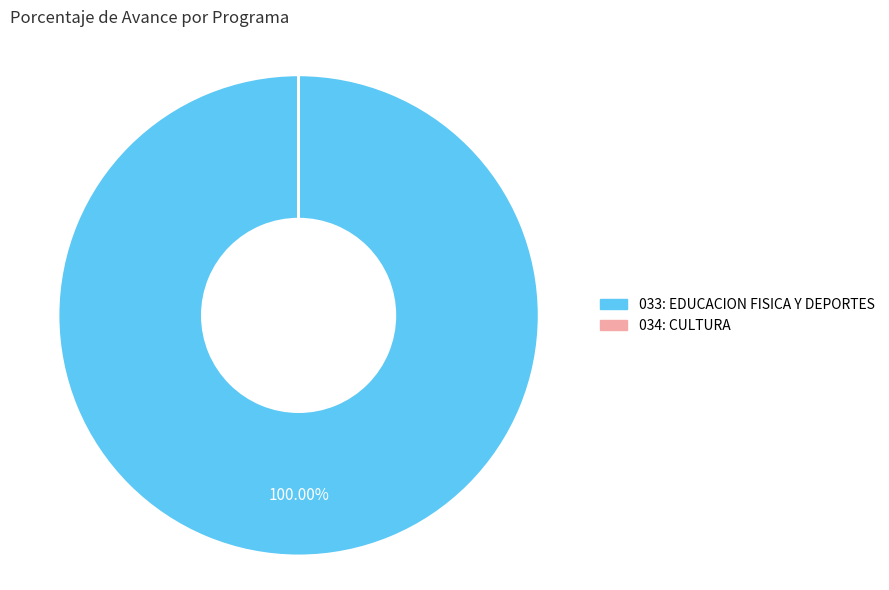

What is the majority slice?

033: EDUCACION FISICA Y DEPORTES